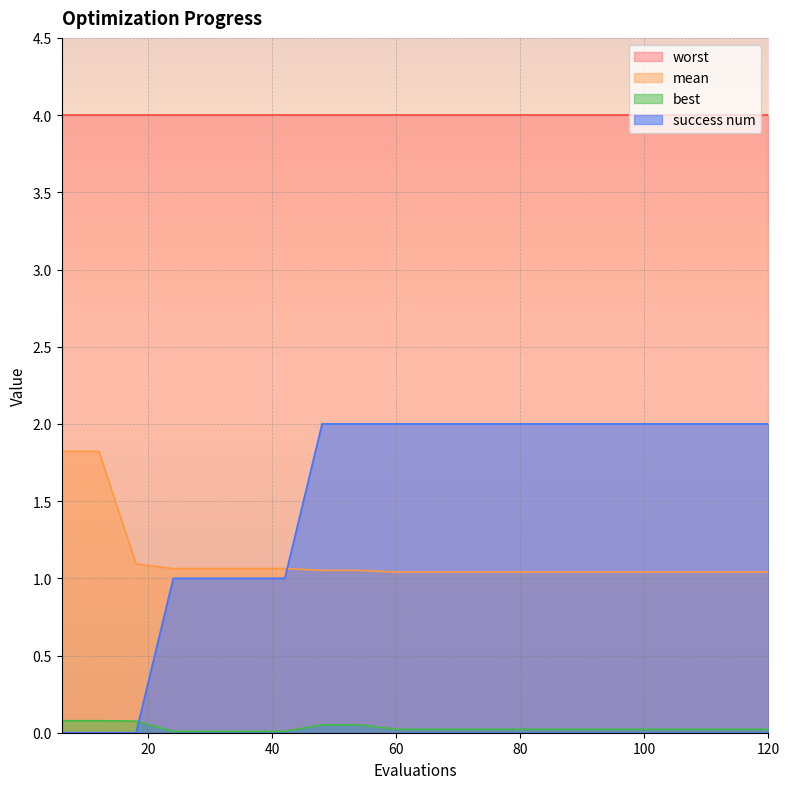

At which label is best closest to 0?

24